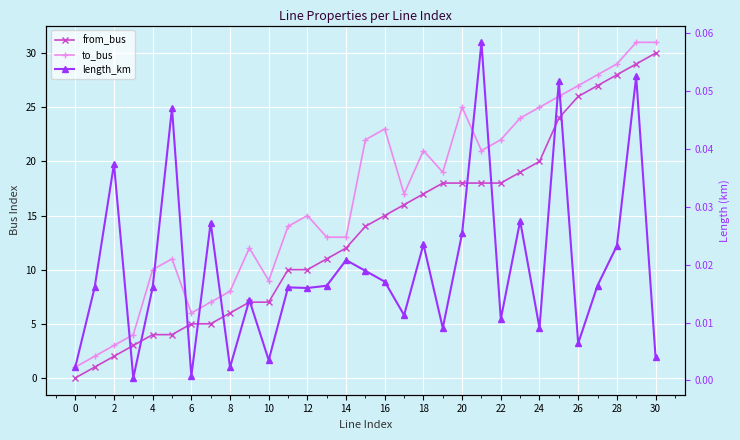

What is the sum of all from_bus values?

424.0